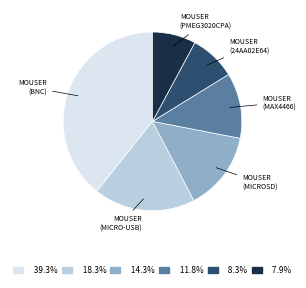

Is there a majority slice in this chart?

No